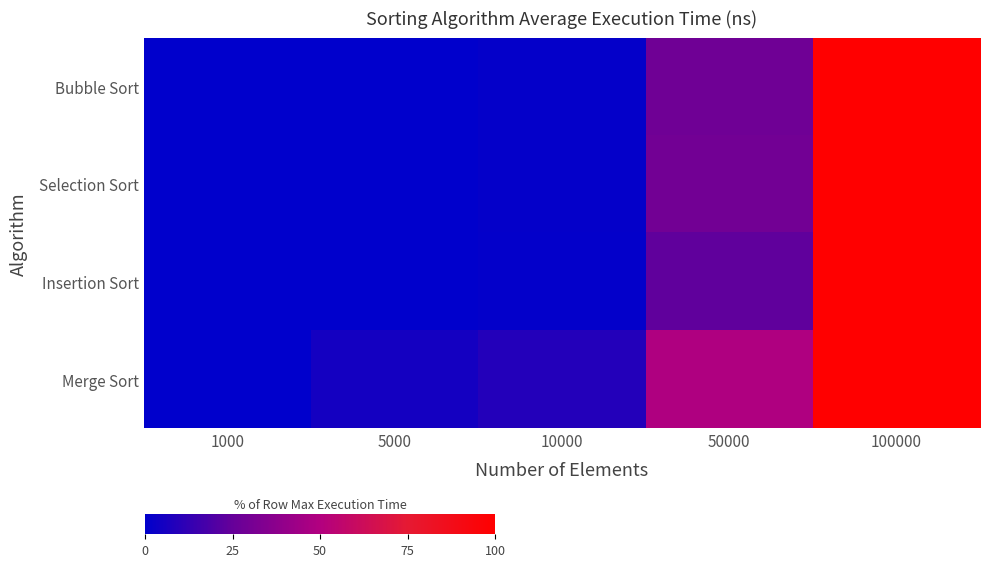

At 50000, list the series in order from smallest to largest.

Insertion Sort, Bubble Sort, Selection Sort, Merge Sort